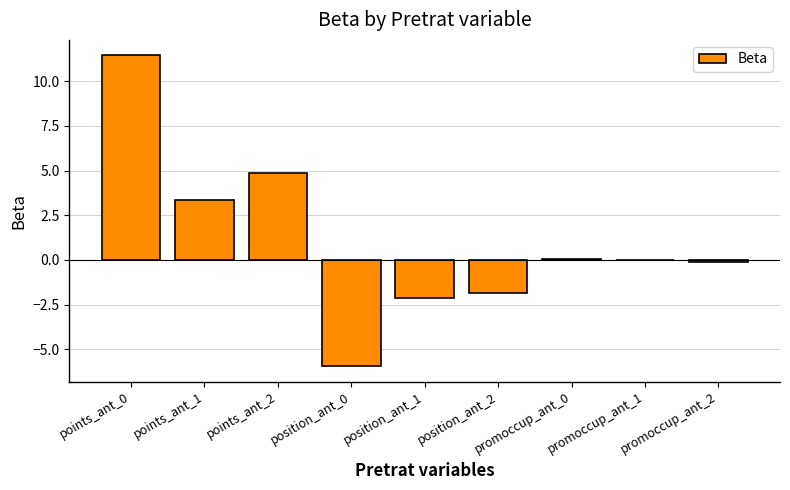

What is the maximum value shown in the chart?

11.4